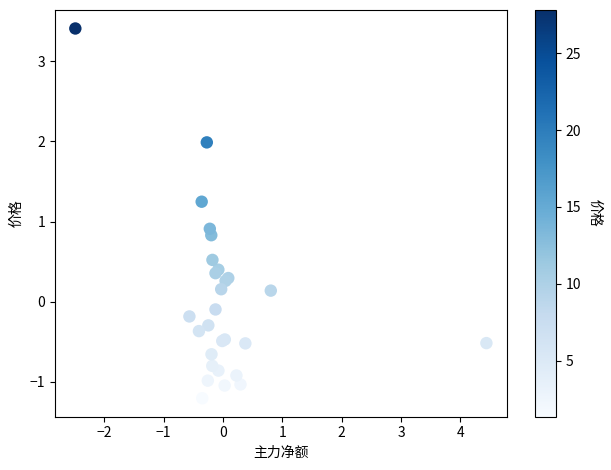

What Y value in the scatter plot is closest to 1?

0.9